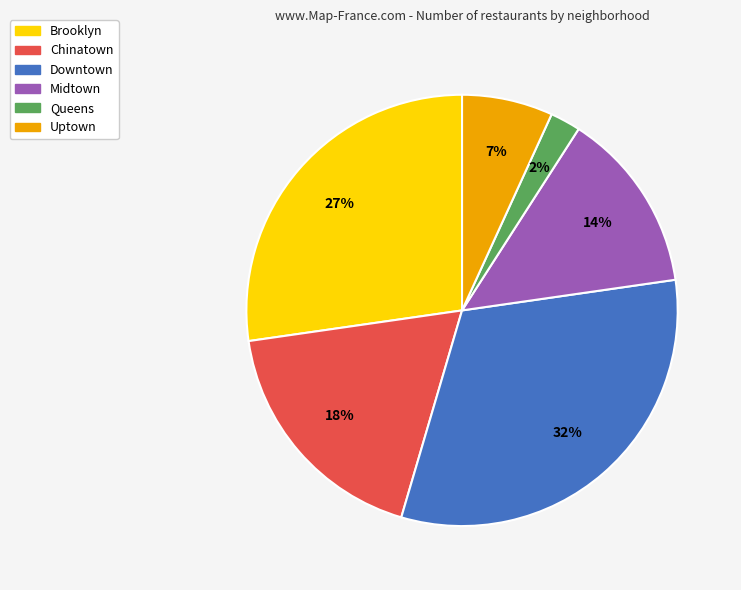

What percentage is the Queens slice, to the nearest percent?

2%